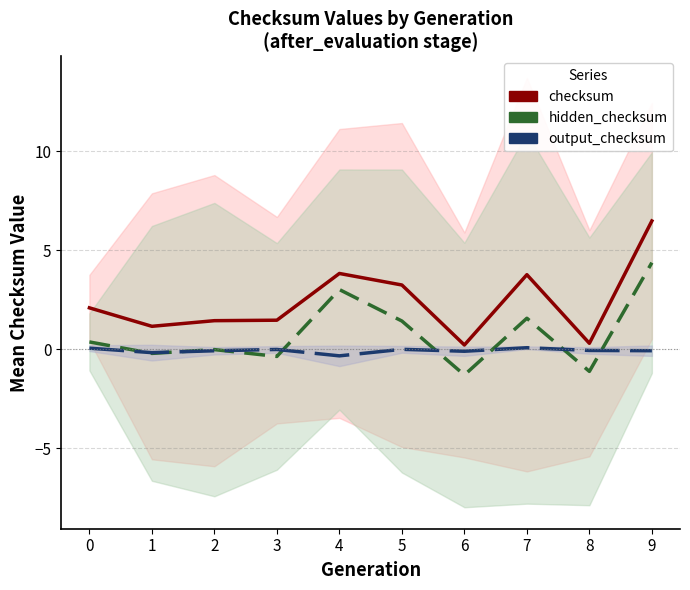

True or false: checksum has a value of 0.1 at 6.

False